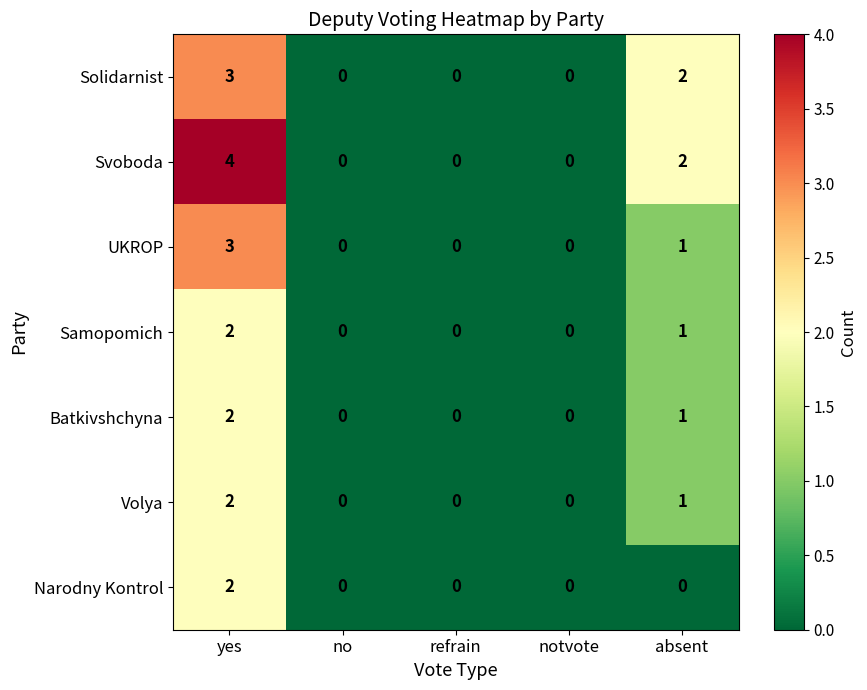

Count the Svoboda values in the range 0 to 2.

4